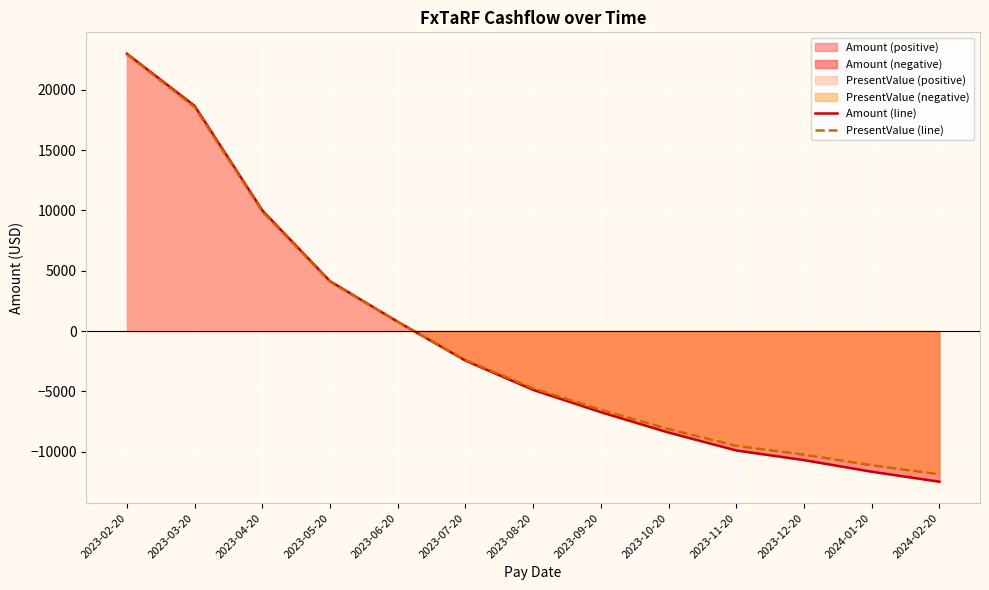

What position from the left is 2023-03-20?

2